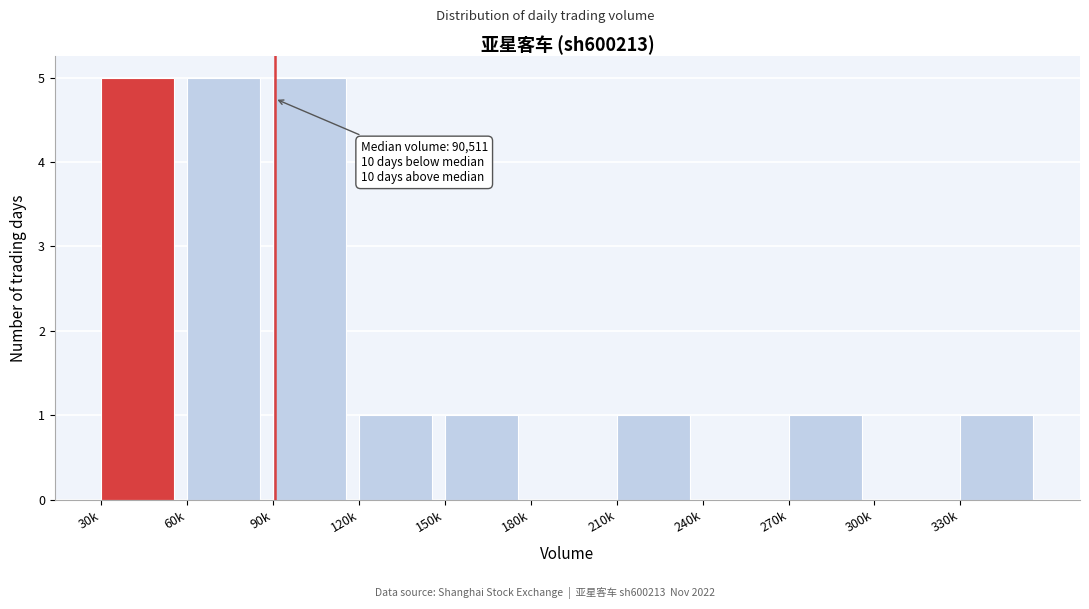

Reading left to right, extract all data points from this chart.

30k=5	60k=5	90k=5	120k=1	150k=1	180k=0	210k=1	240k=0	270k=1	300k=0	330k=1